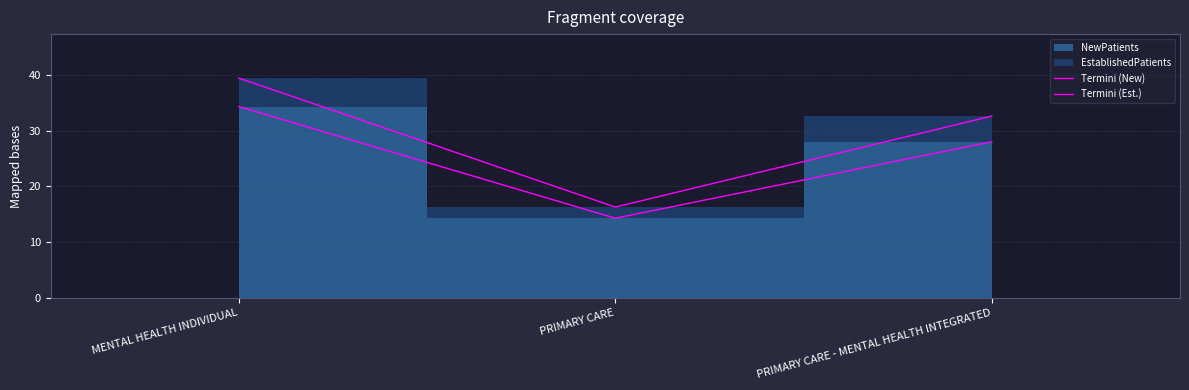

What is the value of the Termini (New) point at the 2nd from the left?

14.3